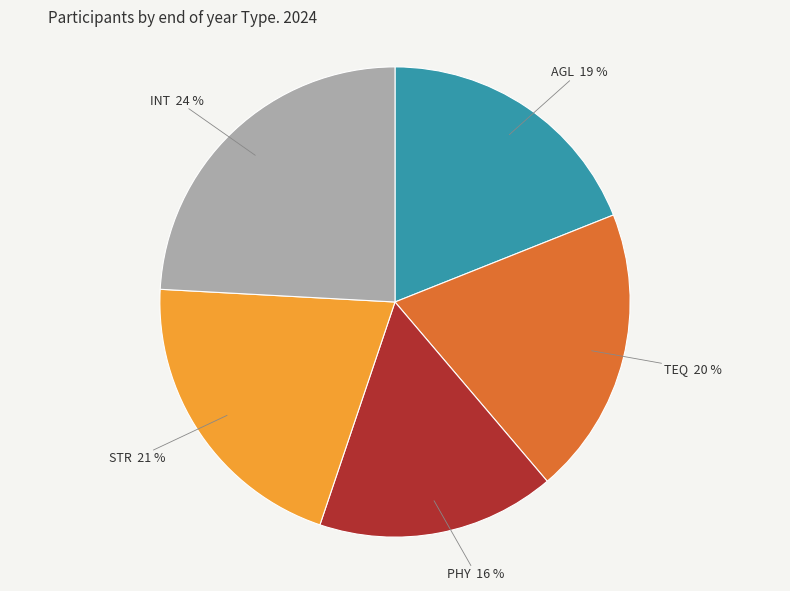

Count the number of slices in the pie.

5